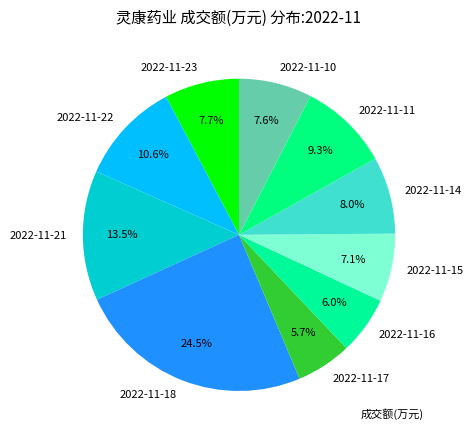

Is 2022-11-22 the majority of the pie?

No